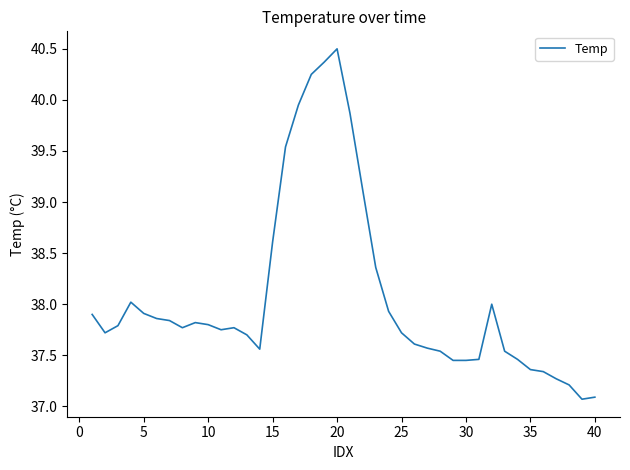

What is the difference between the maximum and minimum values?

3.4